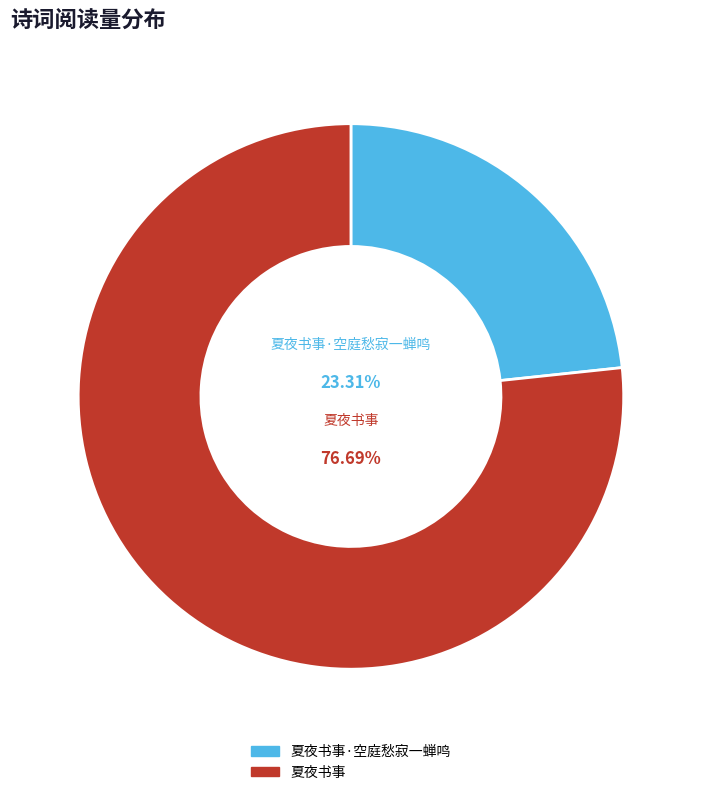

Is there any slice that represents more than half of the pie?

Yes